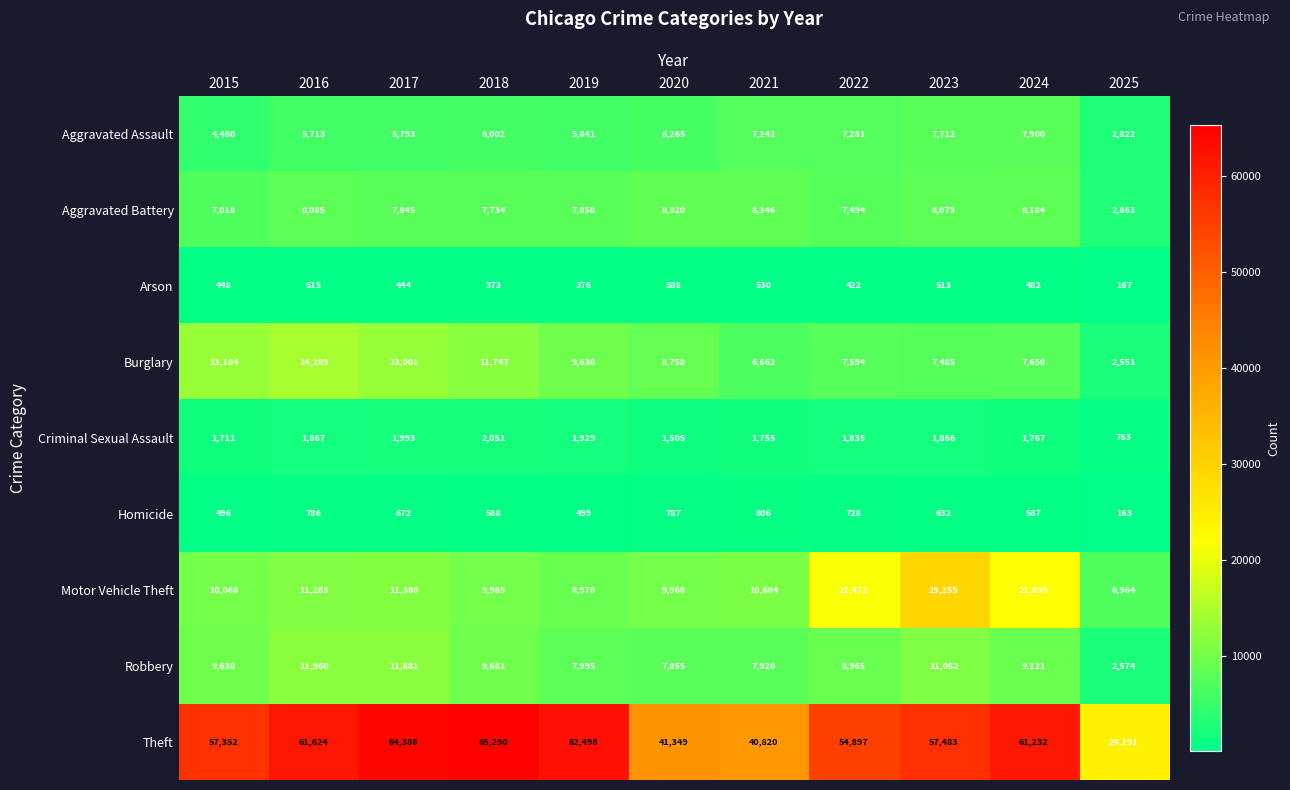

What is the maximum value for Arson?

588